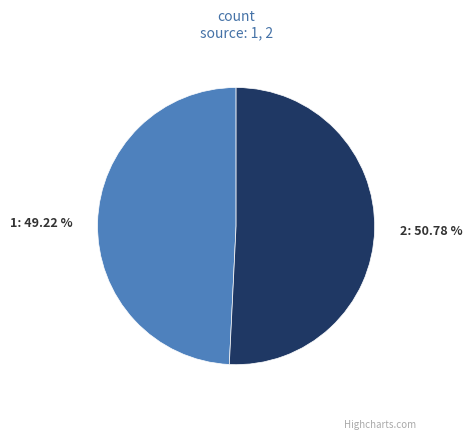

Count the number of slices in the pie.

2